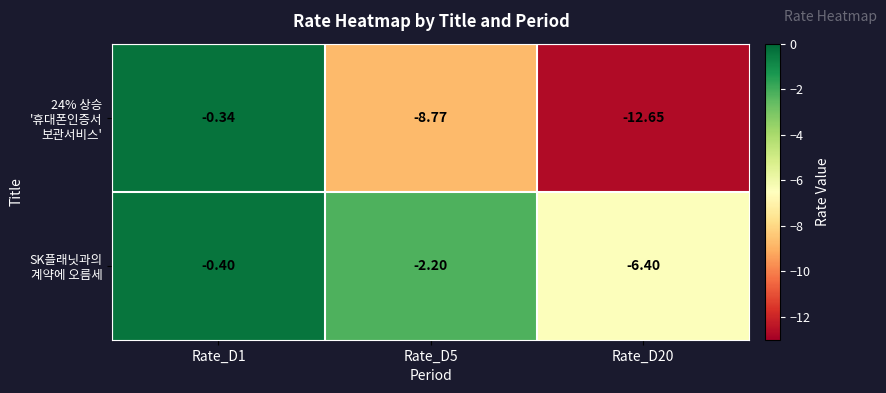

How many data points does each series have?

3